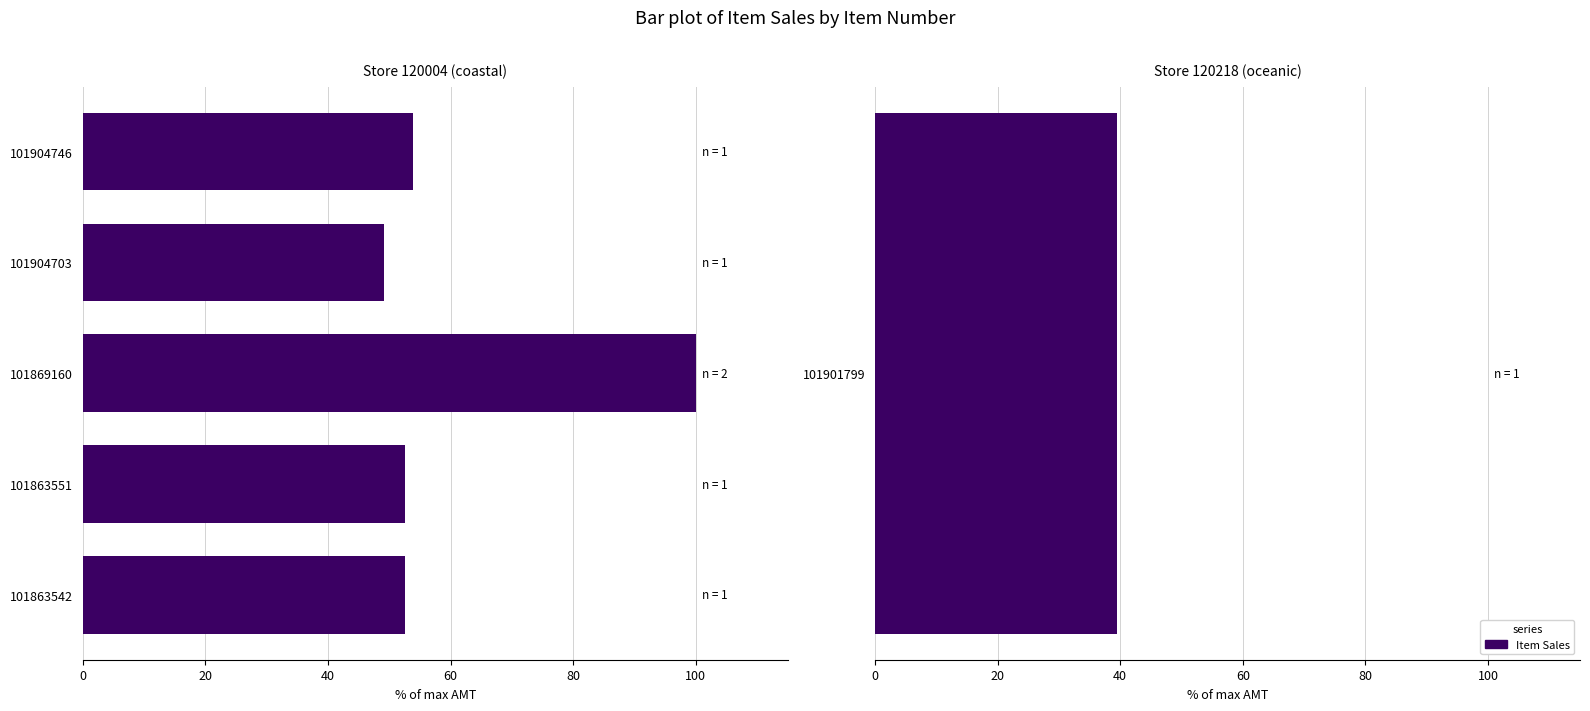

Is it true that the value at 101904703 is 49.1?

True